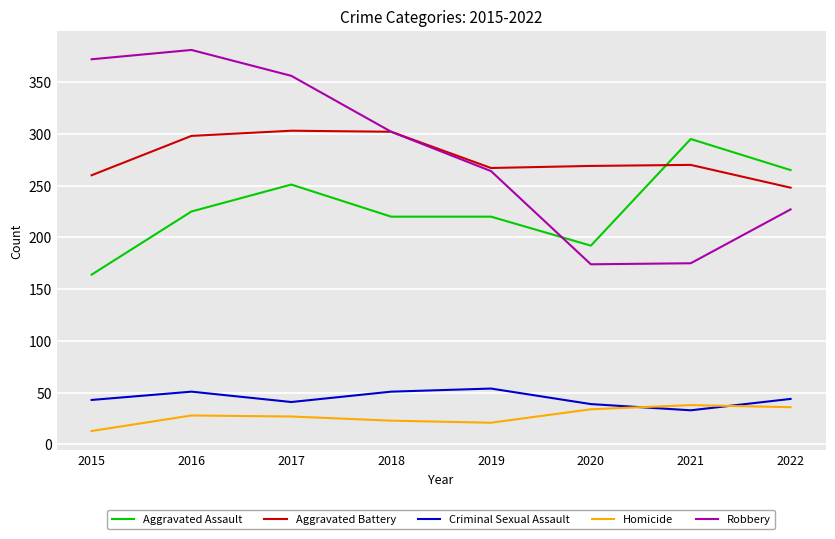

How many series are shown in this chart?

5